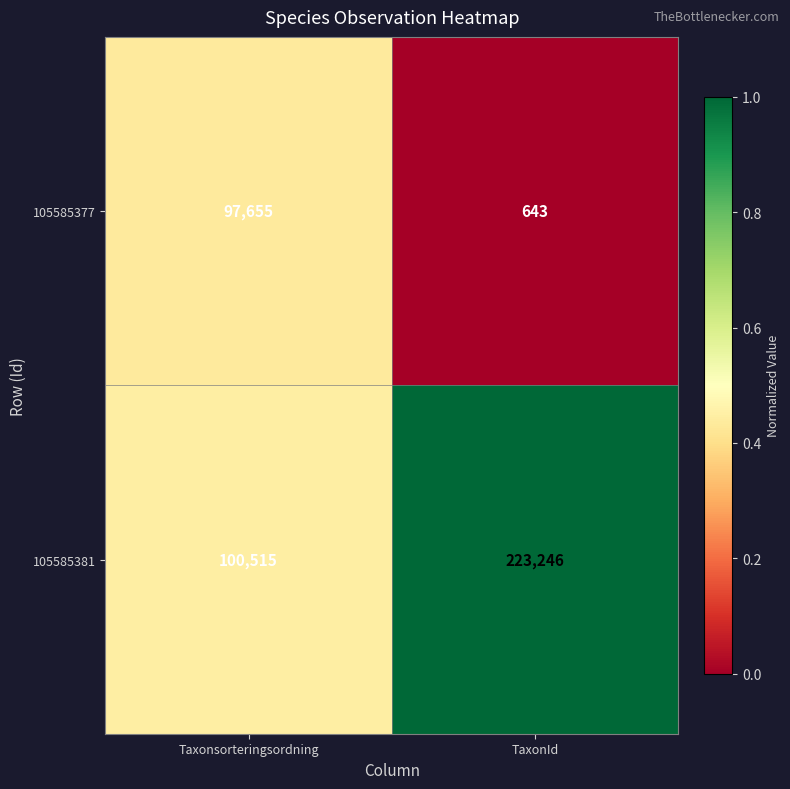

Which series has the widest spread of values?

105585381